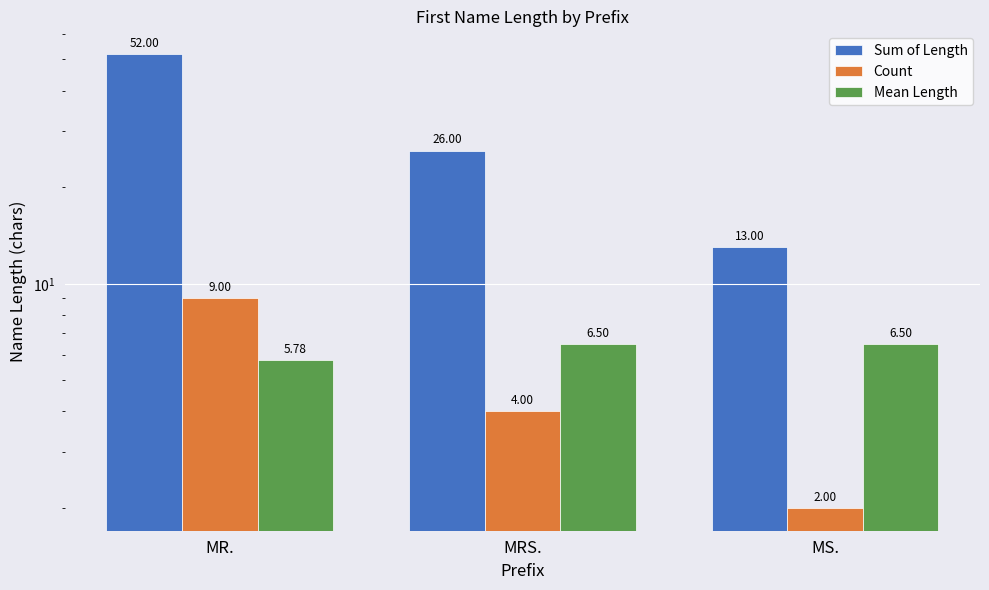

What is the difference between the Mean Length values at MRS. and MR.?

0.7